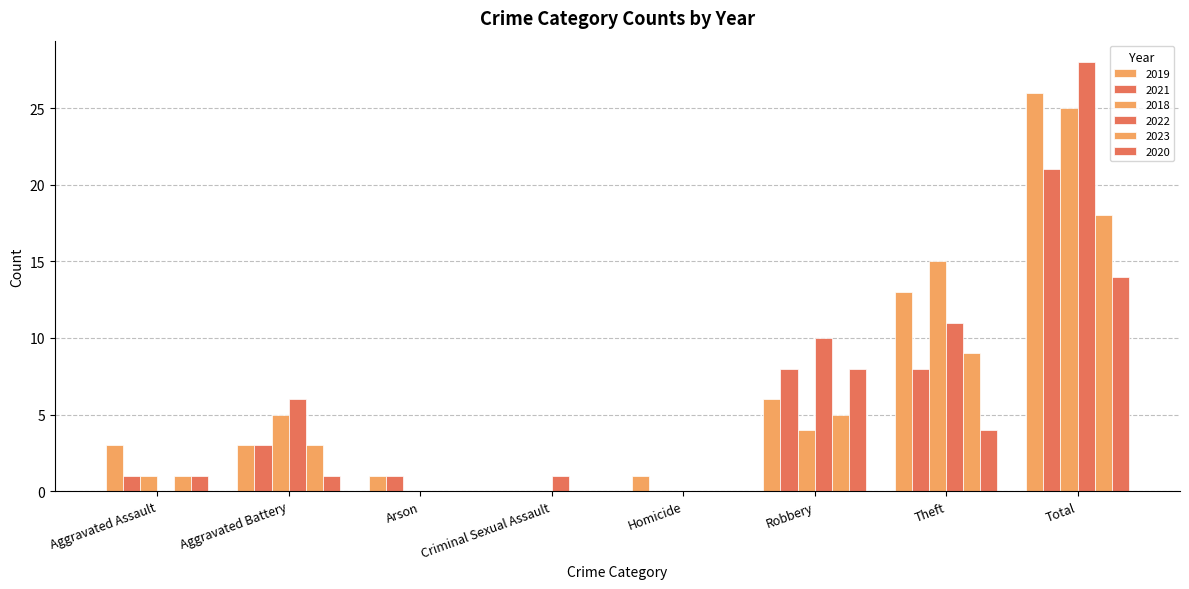

What is the greatest value displayed?

28